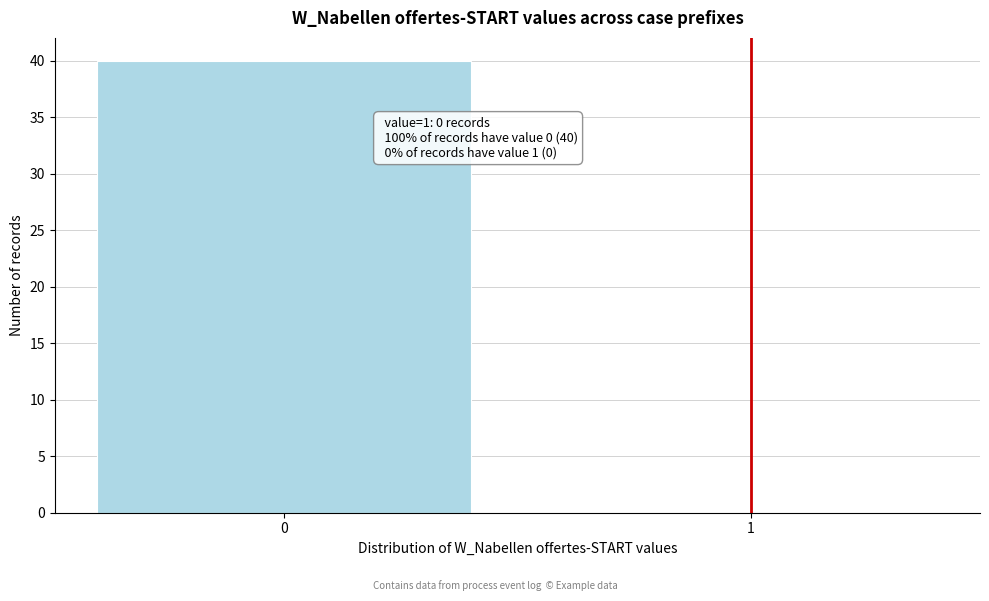

Reading left to right, list all the values displayed in this chart.

0=40	1=0